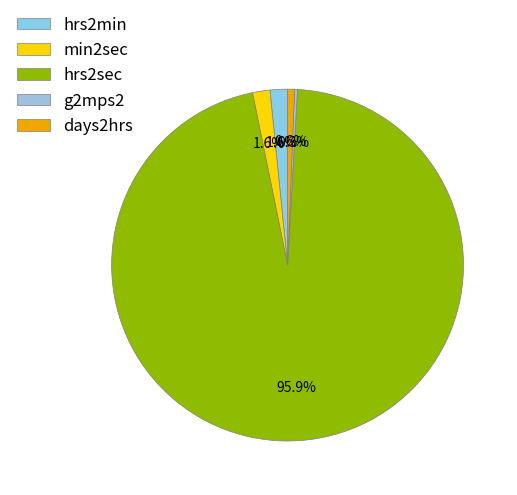

Between days2hrs and hrs2min, which is larger?

hrs2min